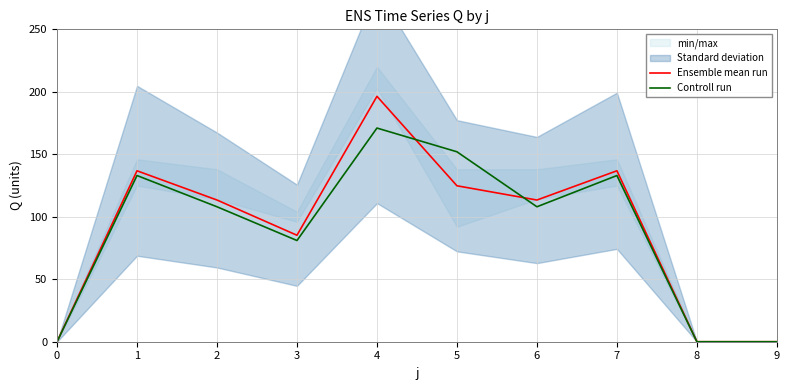

The Controll run series shows 81.0 at 3. True or false?

True